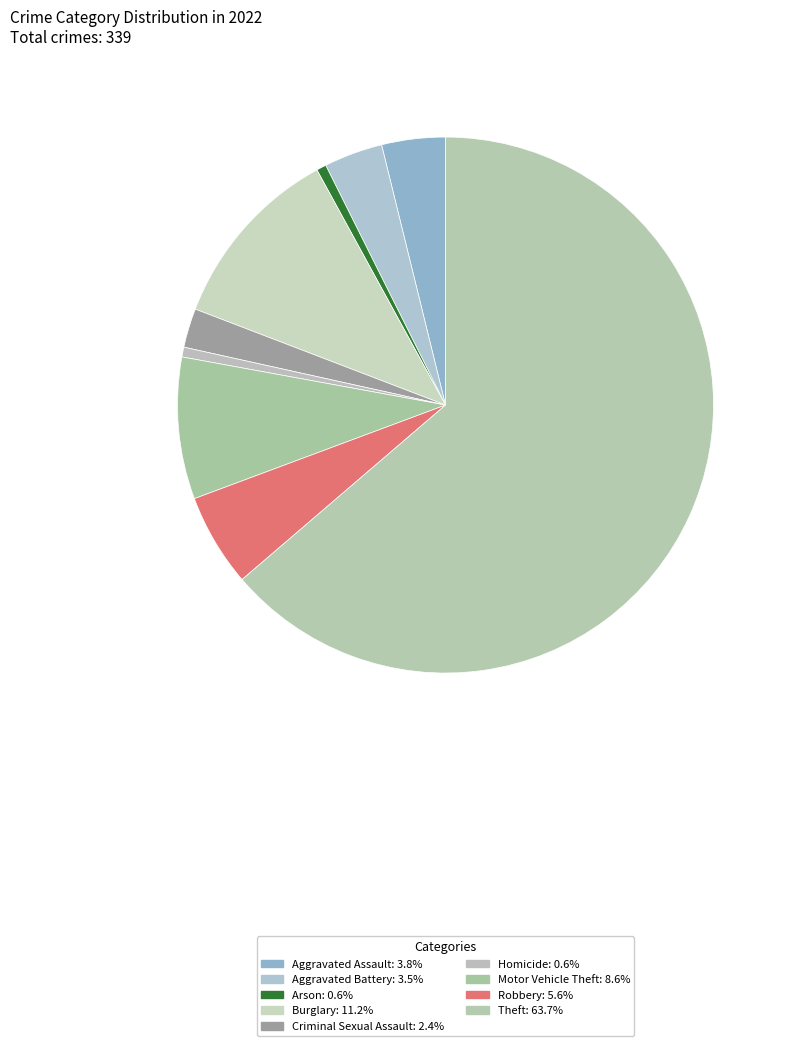

Which slice is the smallest?

Arson